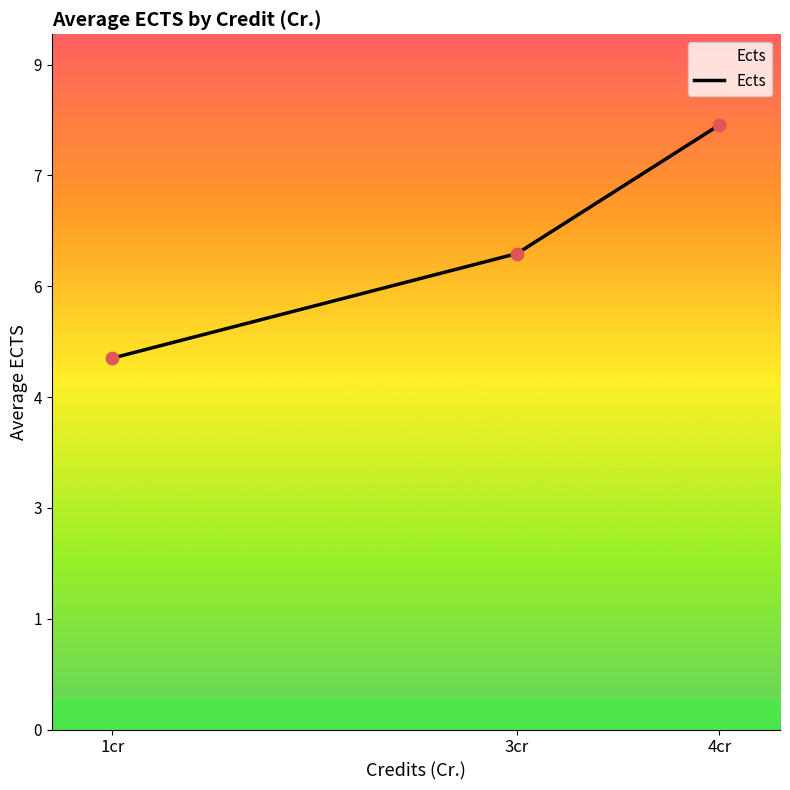

What is the change in value from 1cr to 4cr?

+3.1